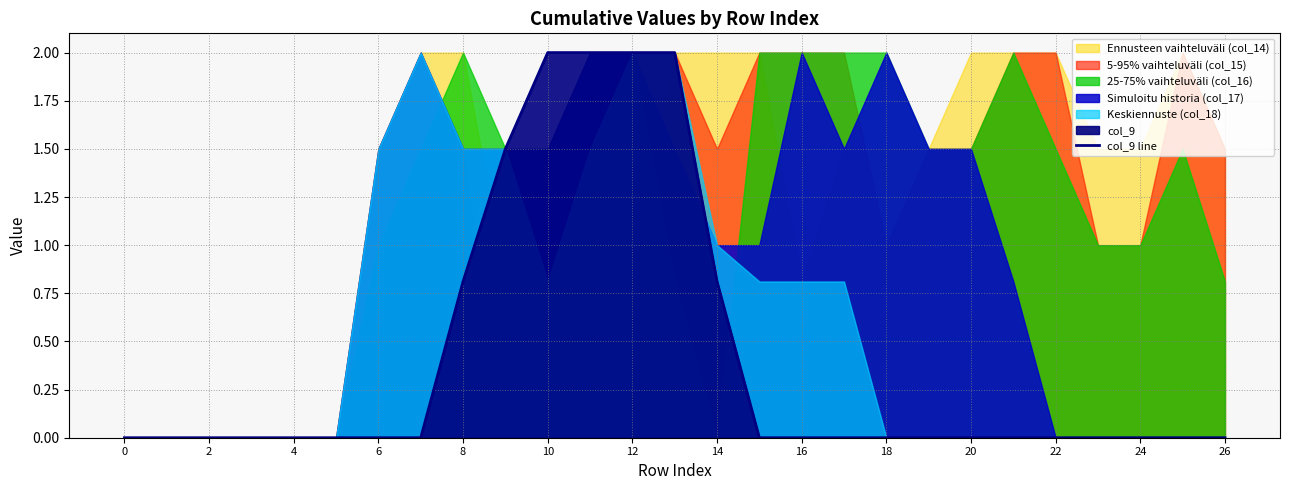

What is the greatest value displayed?

2.0